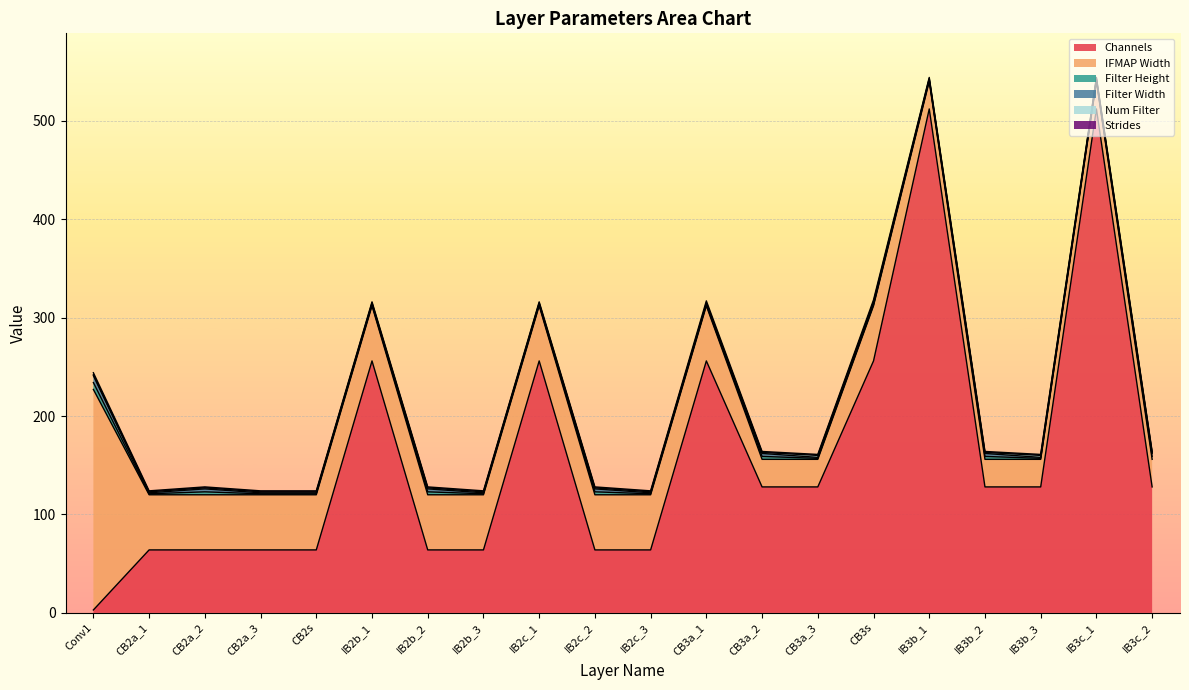

Where is the first local minimum for Filter Height?

CB2a_1